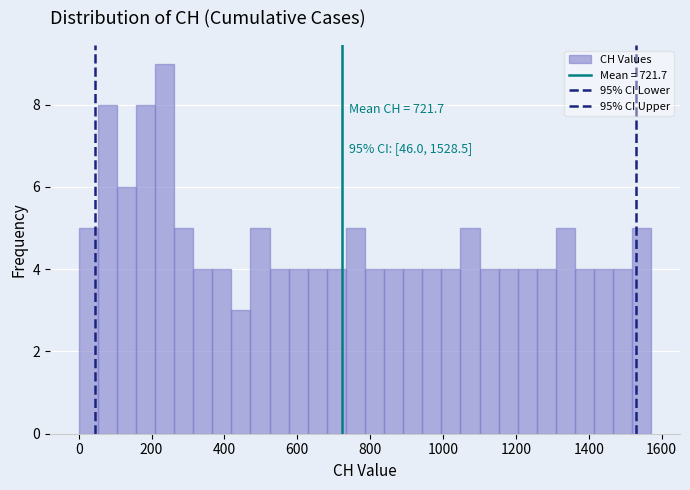

Around what value on the x-axis is the tallest bar? Give the approximate position of its centre, as read against the axis.

240